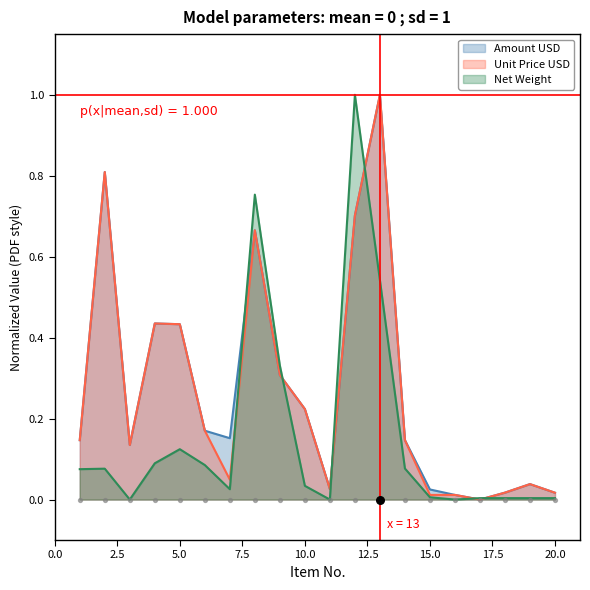

Which series has the largest total across all categories?

Amount USD